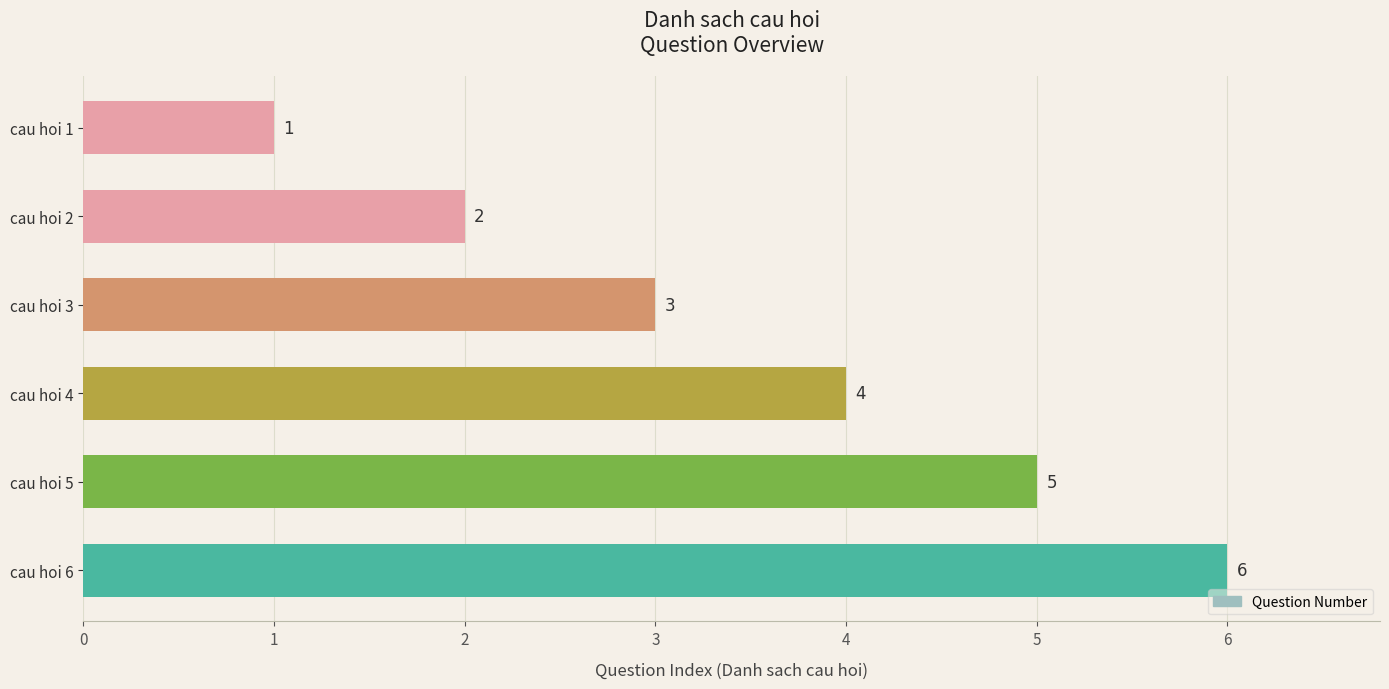

What is the minimum value shown in the chart?

1